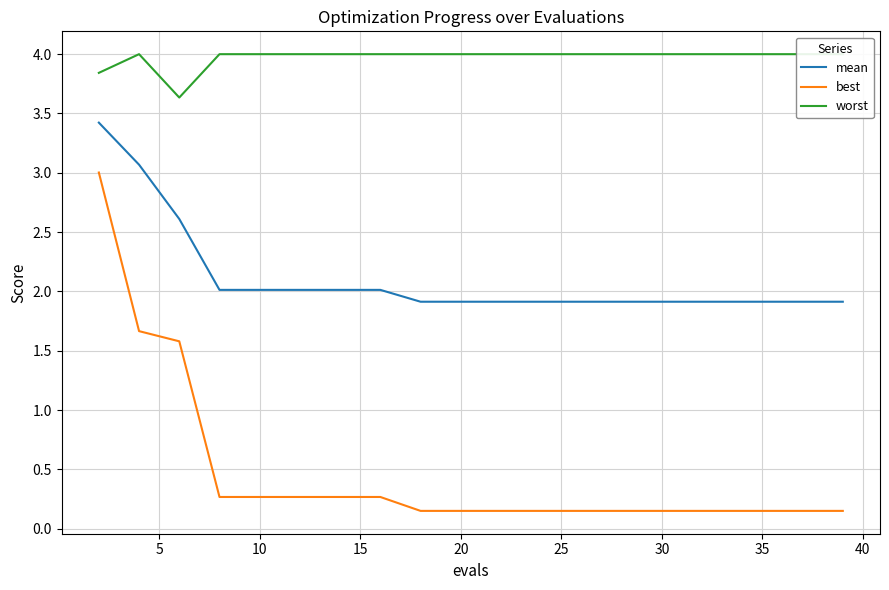

Reading left to right, list all the values displayed in this chart.

mean: 3.4	3.1	2.6	2.0	2.0	2.0	2.0	2.0	1.9	1.9	1.9	1.9	1.9	1.9	1.9	1.9	1.9	1.9	1.9	1.9
best: 3.0	1.7	1.6	0.3	0.3	0.3	0.3	0.3	0.2	0.2	0.2	0.2	0.2	0.2	0.2	0.2	0.2	0.2	0.2	0.2
worst: 3.8	4.0	3.6	4.0	4.0	4.0	4.0	4.0	4.0	4.0	4.0	4.0	4.0	4.0	4.0	4.0	4.0	4.0	4.0	4.0